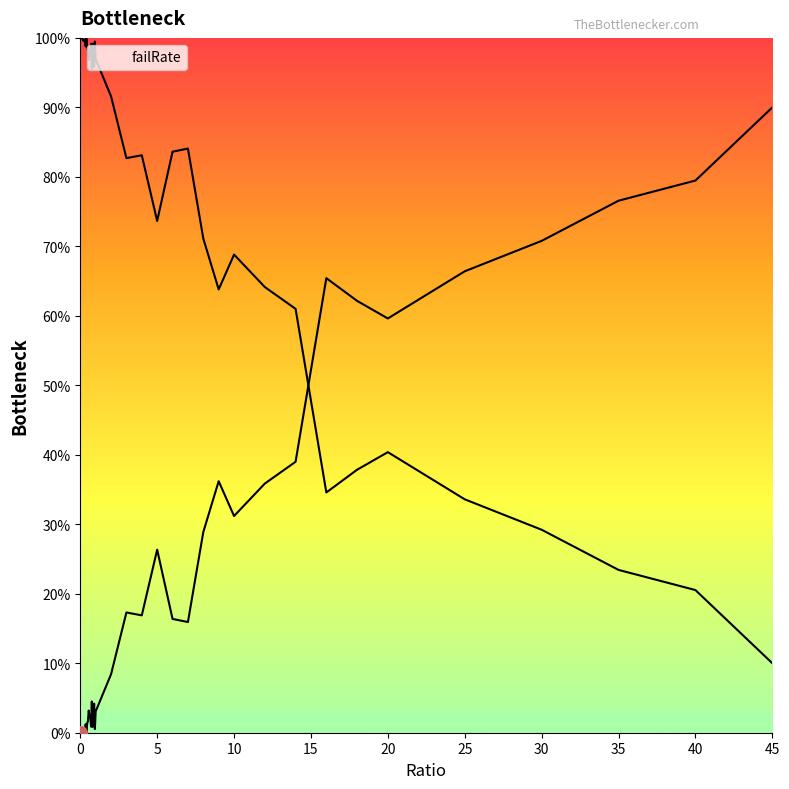

Does the chart have visible grid lines?

No